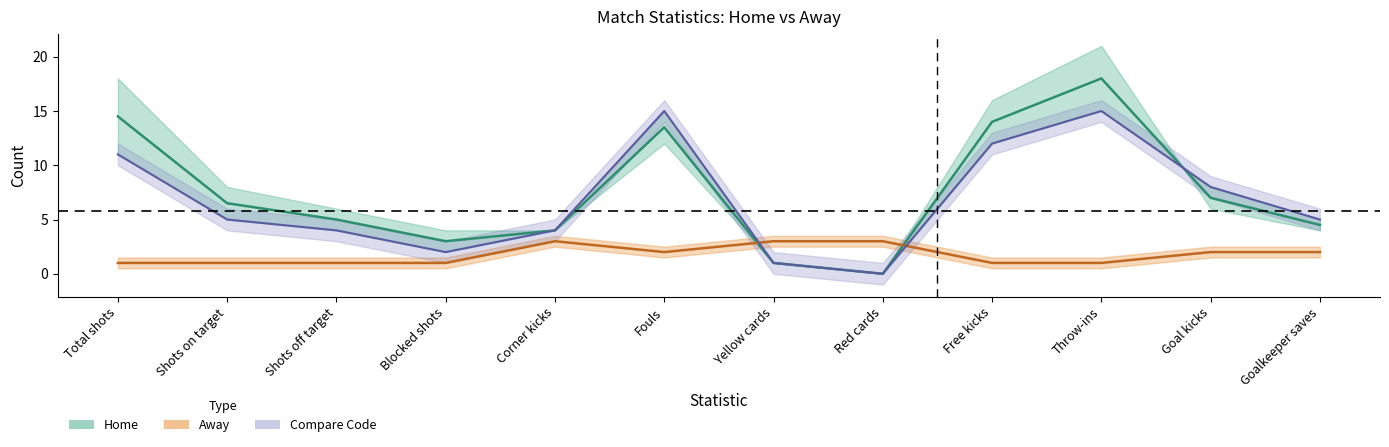

At which category does the chart reach its minimum across all series?

Red cards